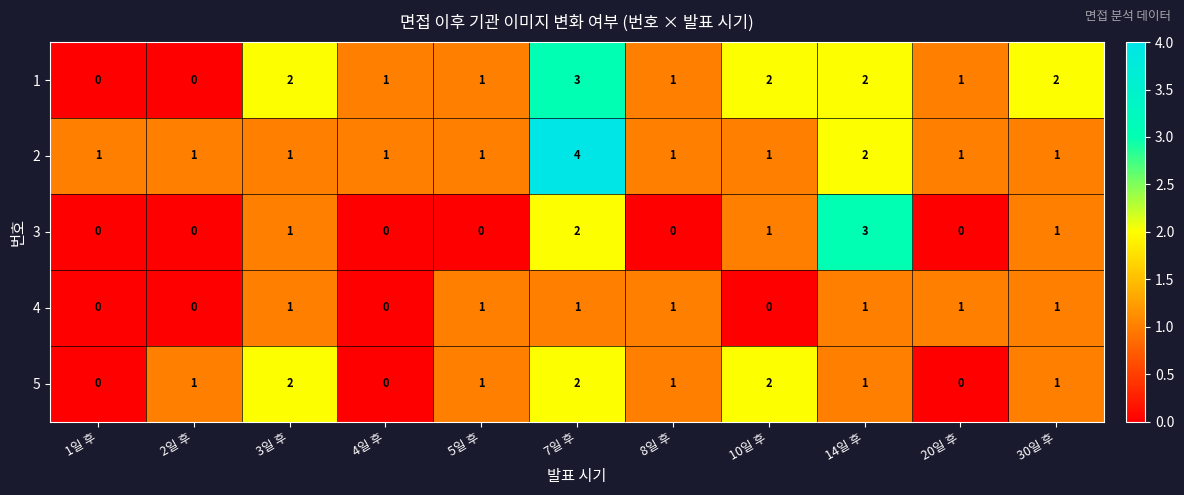

Count the 5 values in the range 0 to 2.

11